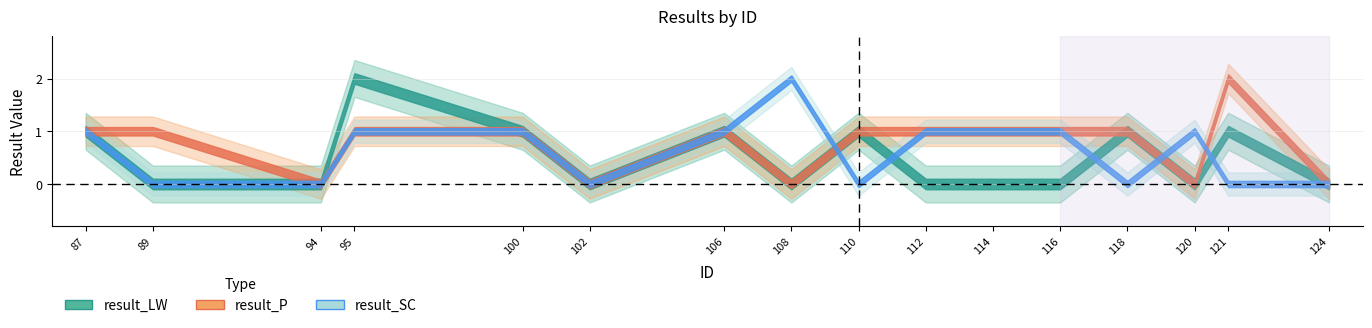

Between which two adjacent categories do result_P and result_SC first intersect?

108 and 110